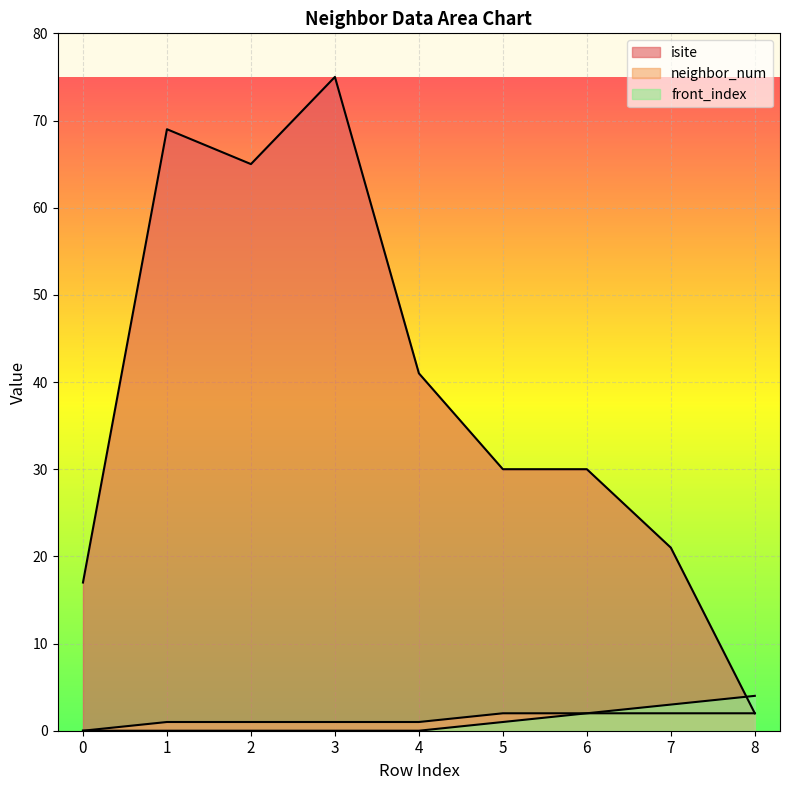

How many interior local peaks does the isite series have?

2